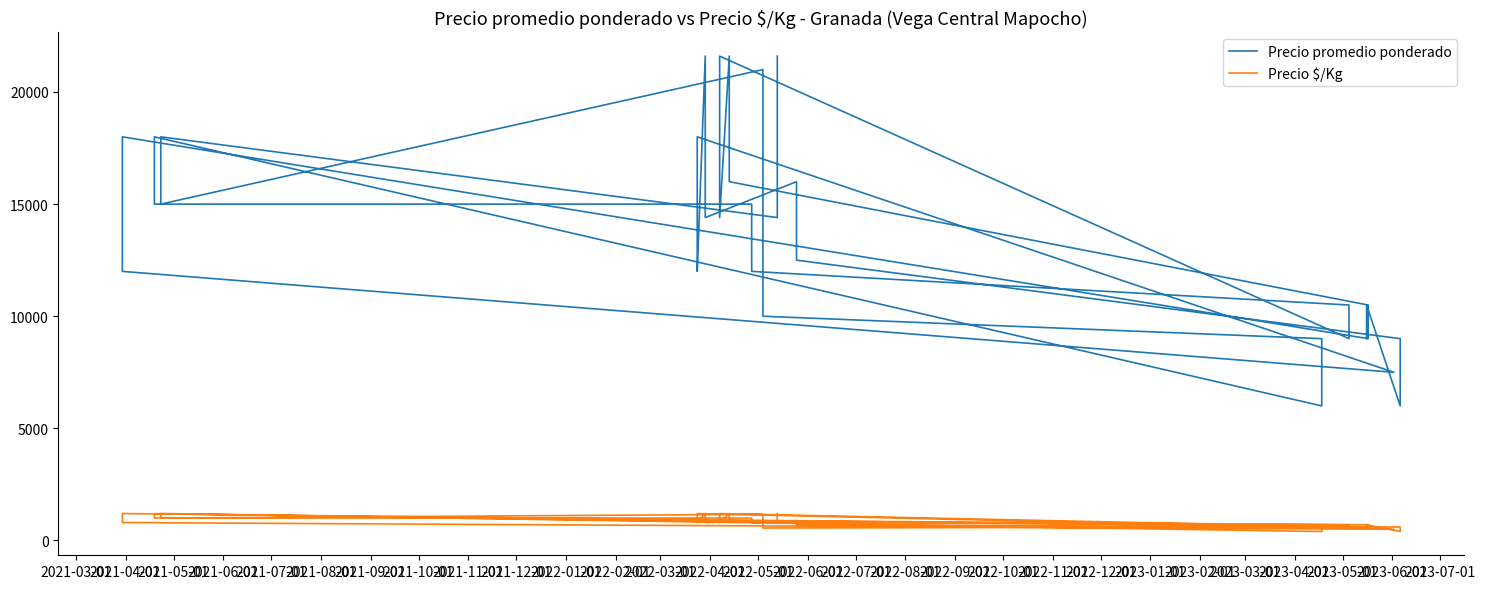

What is the maximum value for Precio $/Kg?

1200